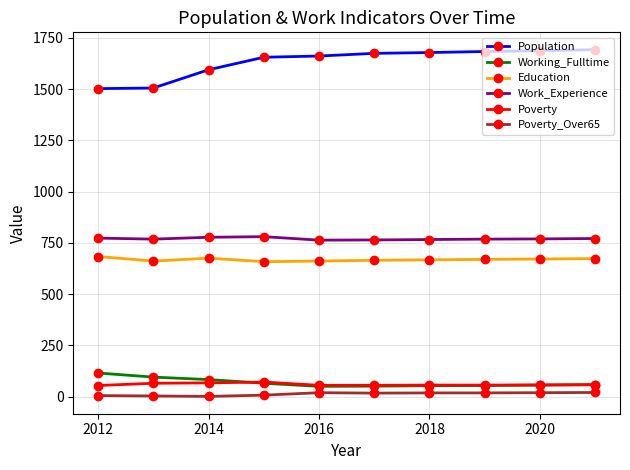

What is the minimum value for Population?

1502